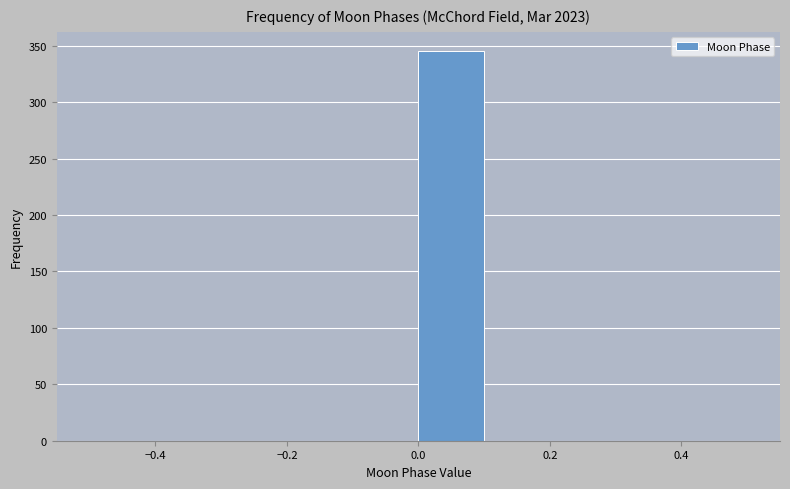

Reading left to right, list every bar in this chart as the range it spans on the x-axis followed by its height. The values are not printed on the chart, so give them approximately, as read against the axis.

-0.5 to -0.4: 0
-0.4 to -0.3: 0
-0.3 to -0.2: 0
-0.2 to -0.1: 0
-0.1 to 0.0: 0
0.0 to 0.1: 345
0.1 to 0.2: 0
0.2 to 0.3: 0
0.3 to 0.4: 0
0.4 to 0.5: 0